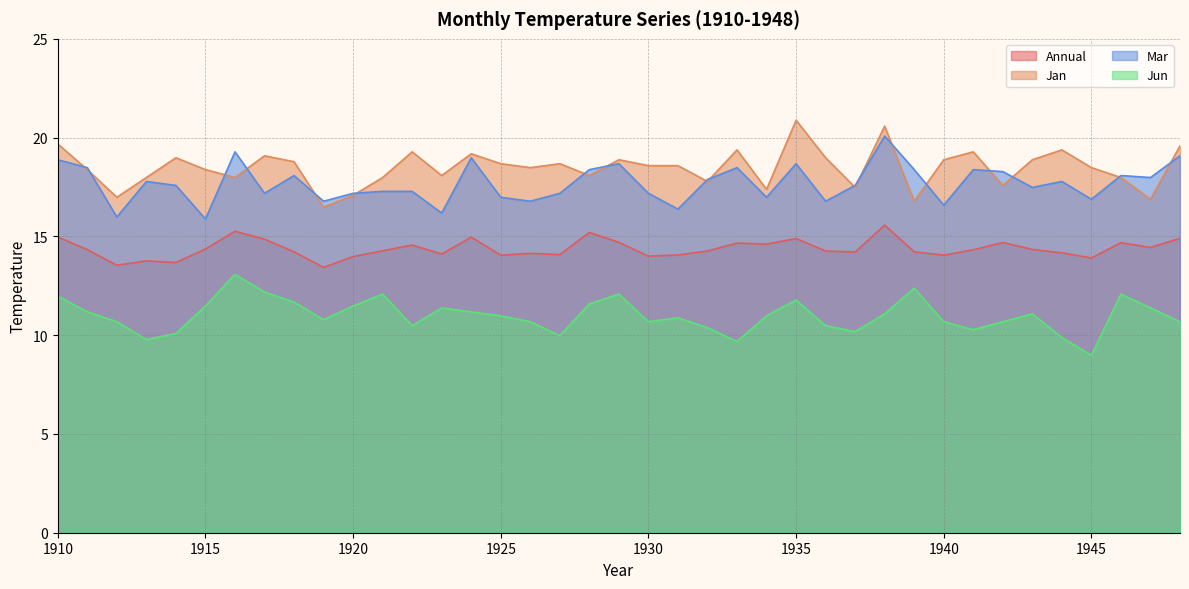

Which has a higher value, 1946 or 1915?

1946